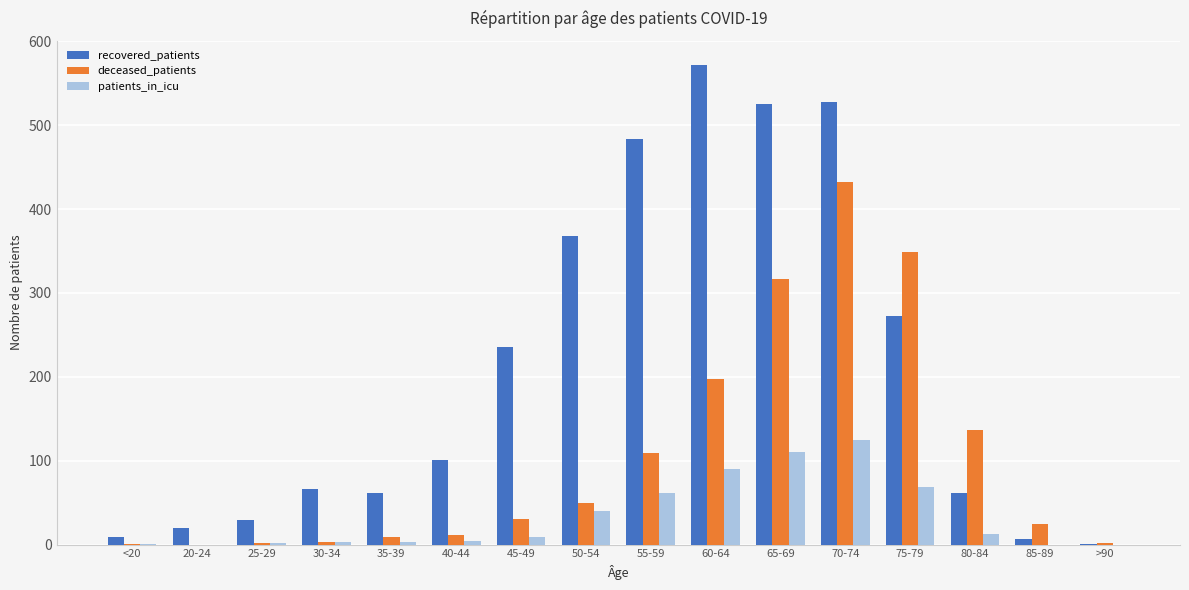

At which category is the sum across all series the highest?

70-74